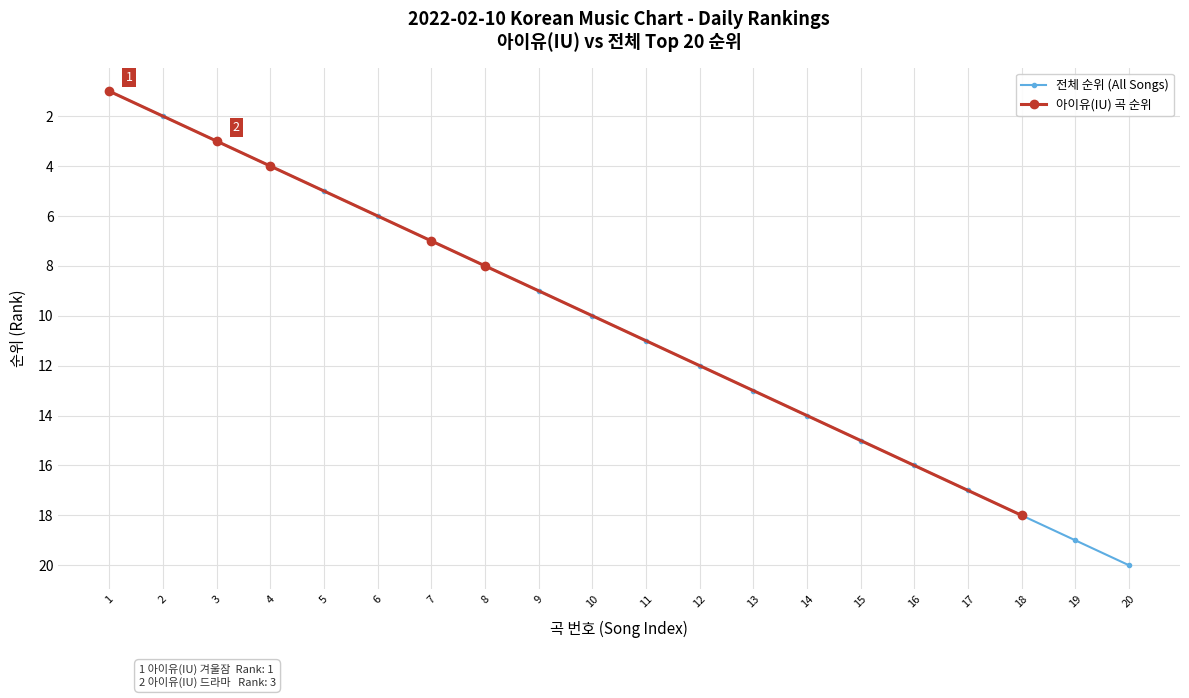

What is the sum of all Top 10 Average Rank values?

55.0